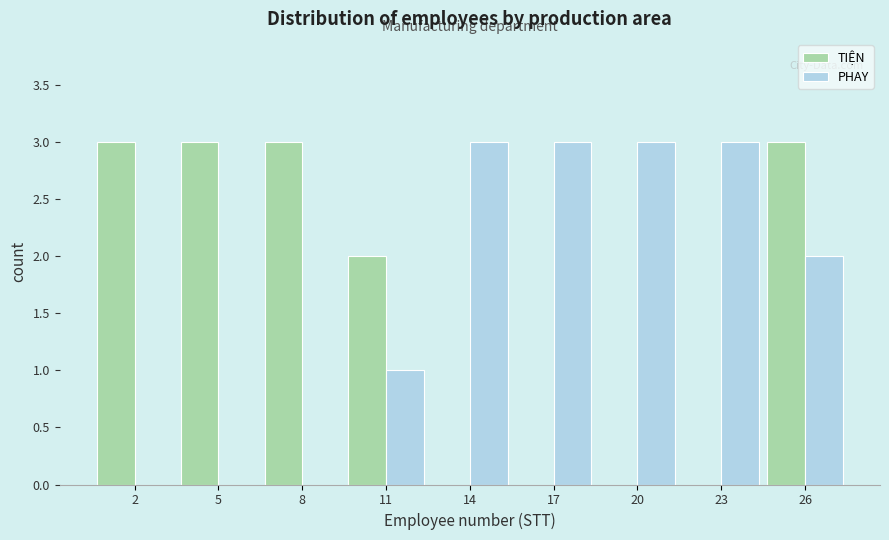

Reading right to left, what are all the values shown in this chart?

TIỆN: 26=3	23=0	20=0	17=0	14=0	11=2	8=3	5=3	2=3
PHAY: 26=2	23=3	20=3	17=3	14=3	11=1	8=0	5=0	2=0